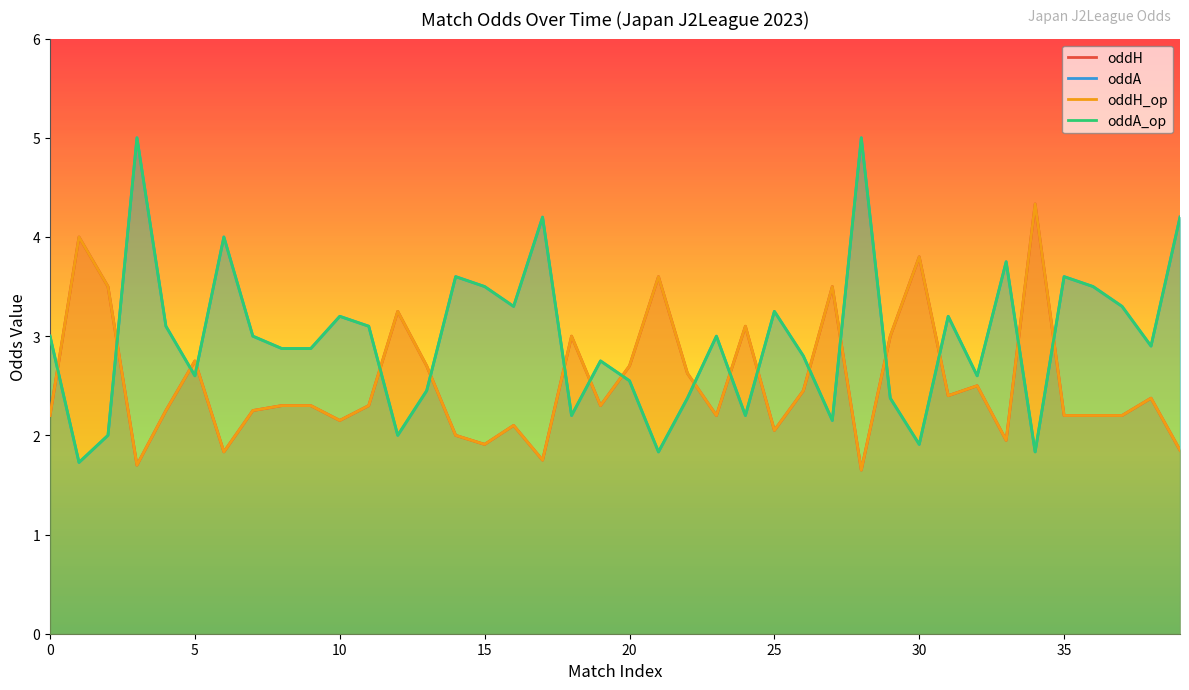

True or false: oddA_op has more than 0 interior local peaks.

True